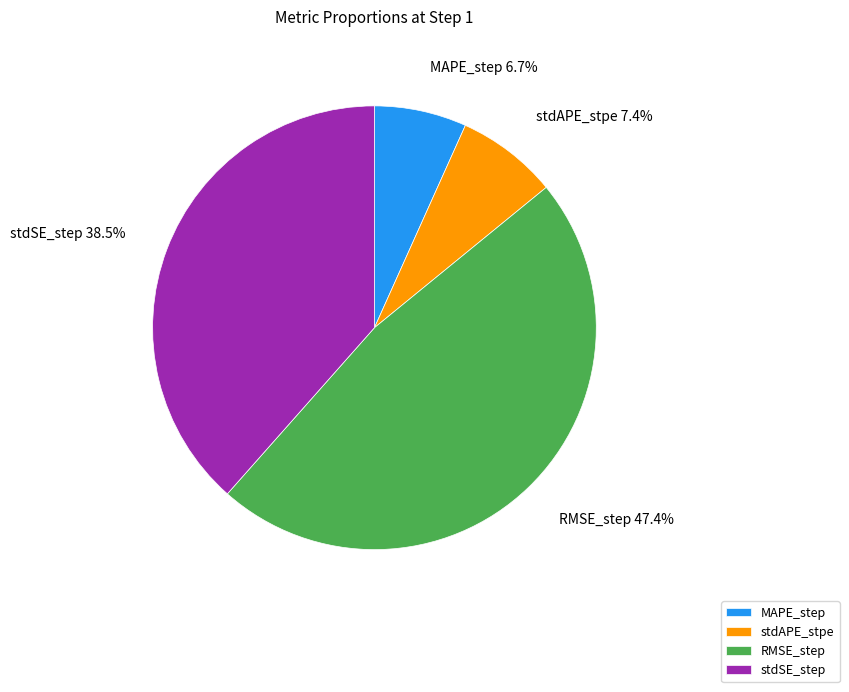

Count the number of slices in the pie.

4